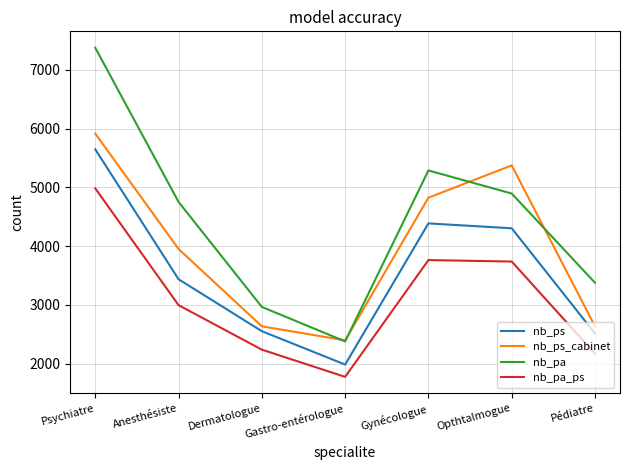

Which series has the largest range (max minus min)?

nb_pa